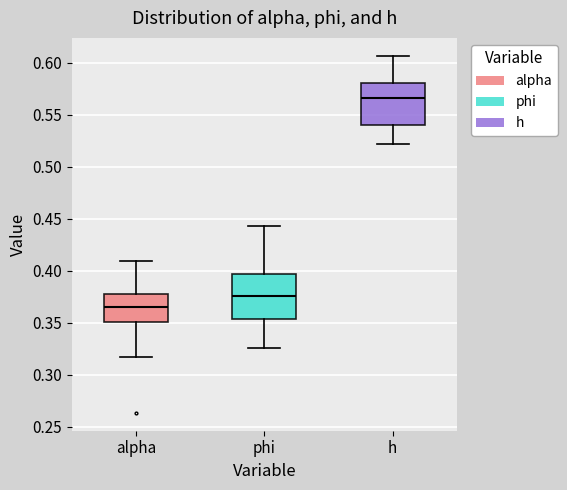

Reading left to right, read every box against the y-axis: the position of its median line, the range the box covers, and the ends of its whiskers. The values are not printed on the chart, so give them approximately, as read against the axis.

alpha: median 0.365, box 0.350 to 0.380, whiskers 0.315 to 0.410
phi: median 0.375, box 0.355 to 0.395, whiskers 0.325 to 0.445
h: median 0.565, box 0.540 to 0.580, whiskers 0.520 to 0.605